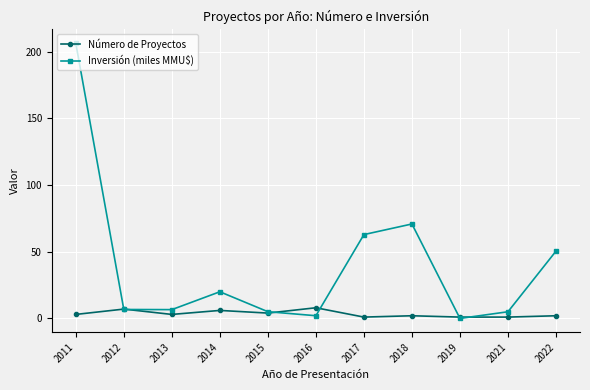

What is the sum of all Número de Proyectos values?

38.0